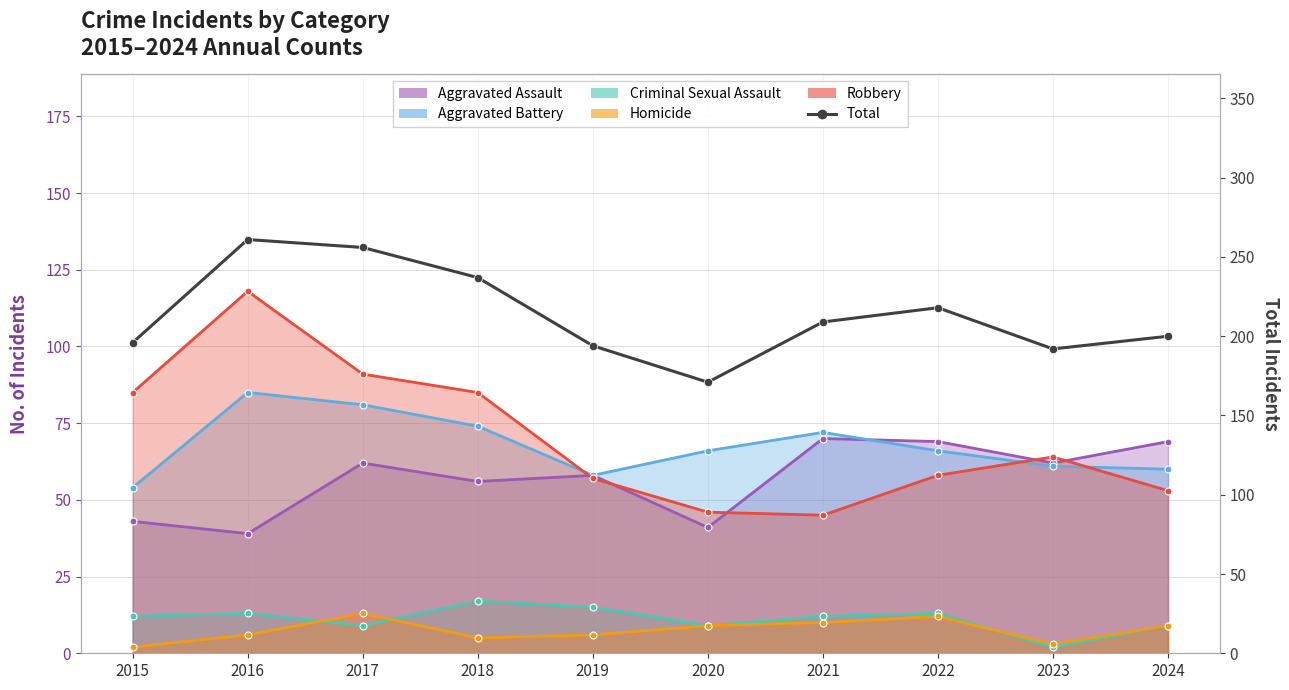

At which category does the data reach its first local valley?

2020